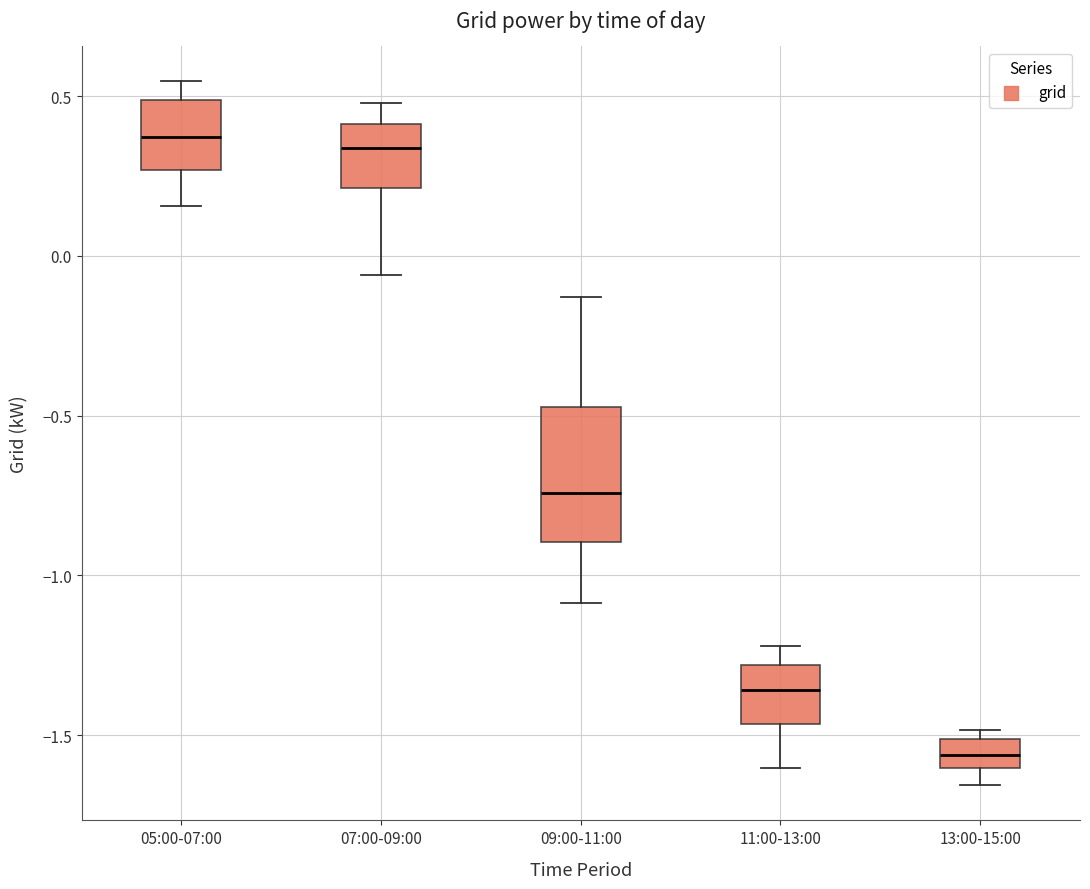

Where is the lower edge of the box for 13:00-15:00 on the y-axis? The values are not printed on the chart, so give them approximately, as read against the axis.

-1.60